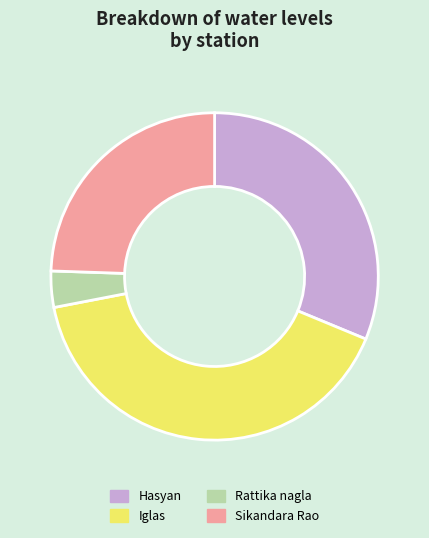

Combined, do Rattika nagla and Iglas account for over 50%?

No